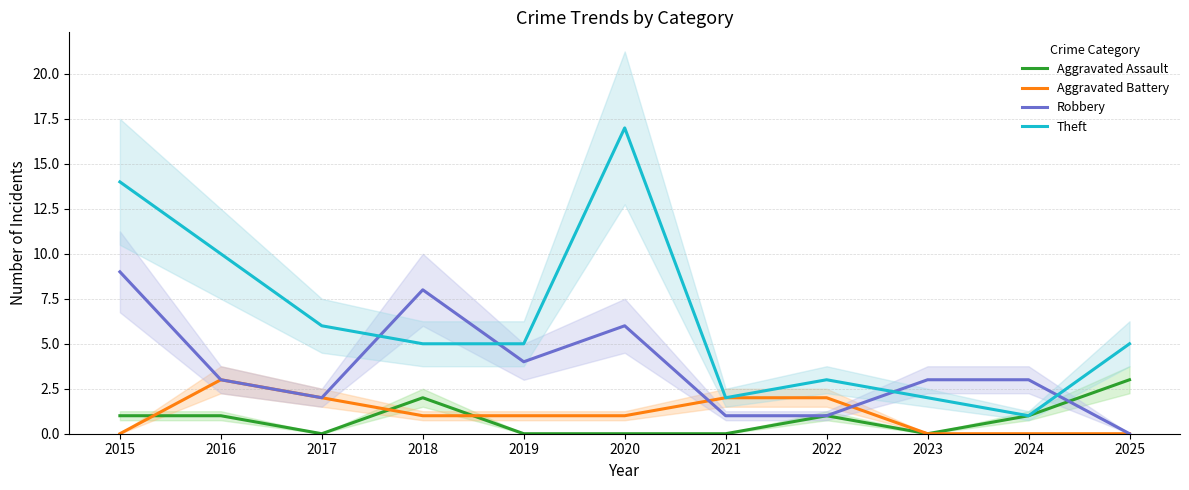

True or false: Aggravated Assault and Aggravated Battery cross at least once.

True